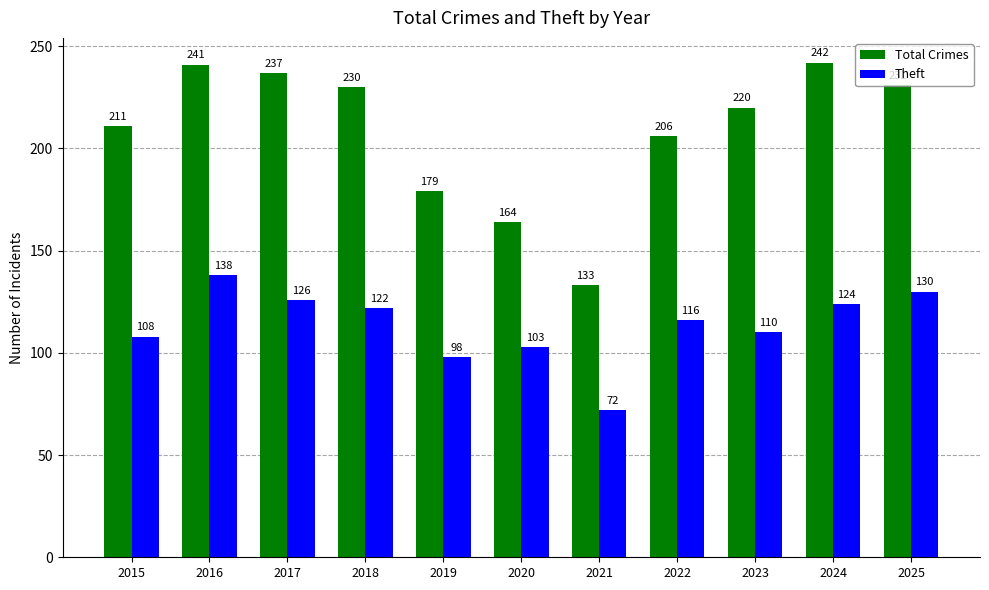

What are all the series names shown in the legend?

Total Crimes, Theft